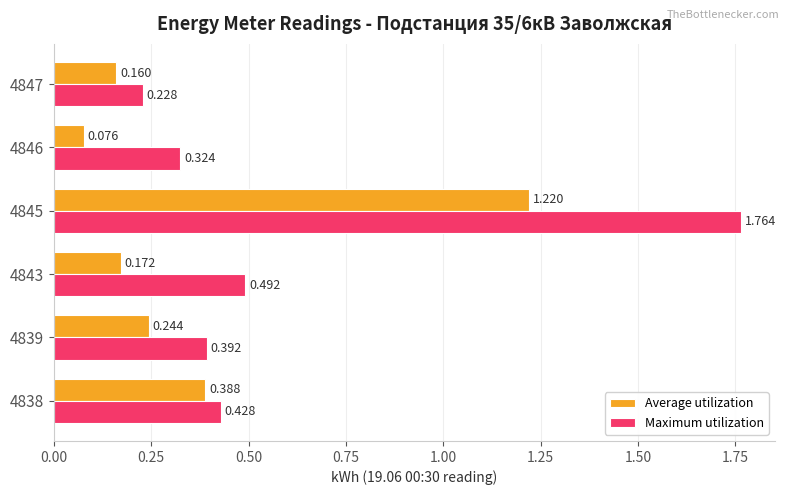

List the series in order of their overall mean, highest first.

Maximum utilization, Average utilization